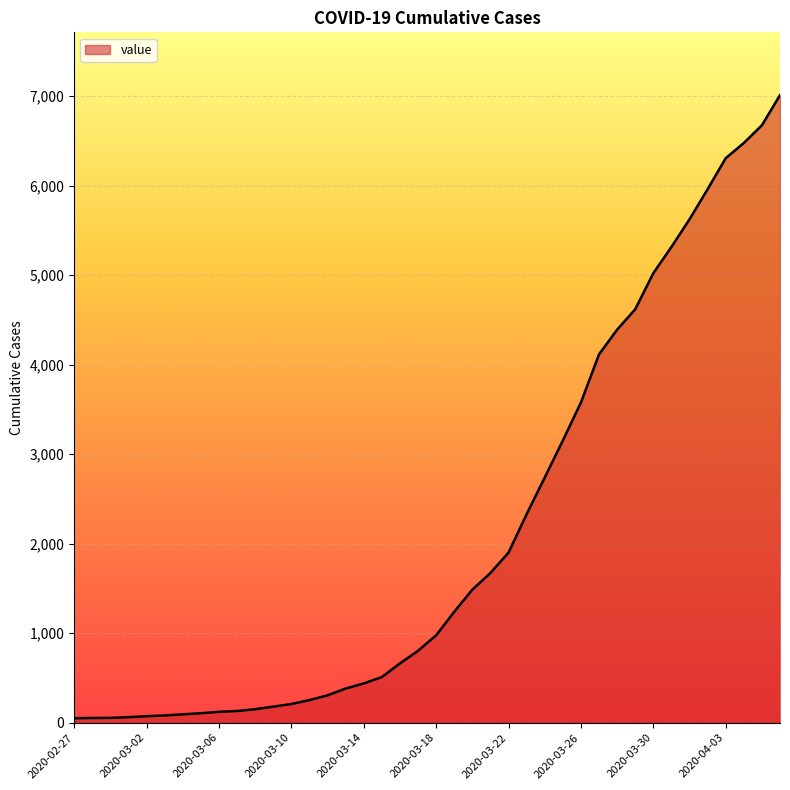

What is the greatest value displayed?

7013